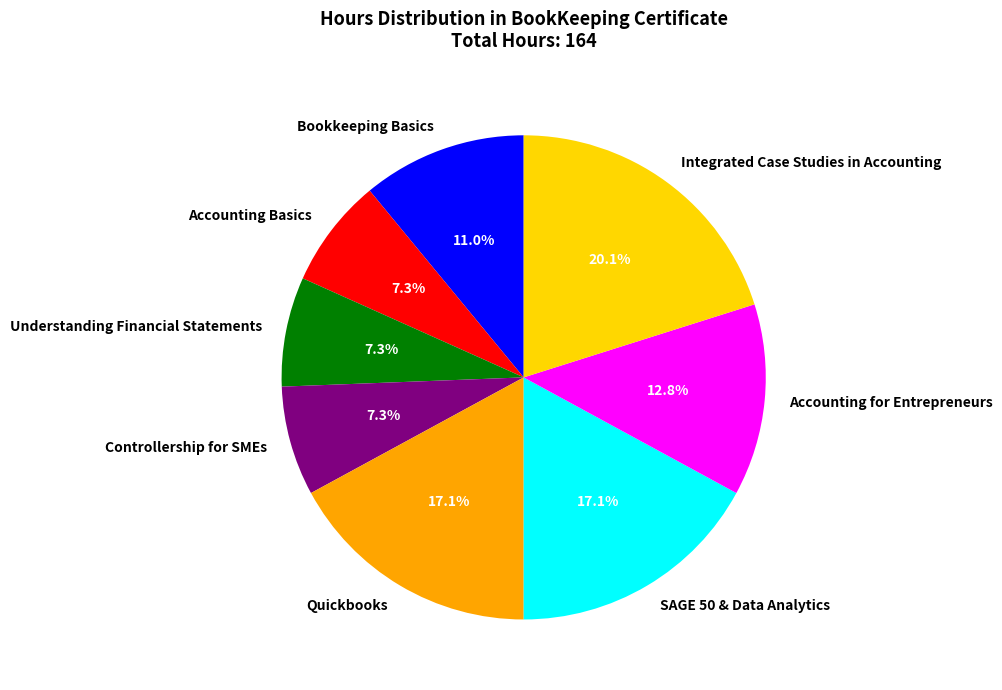

Is there any slice that represents more than half of the pie?

No